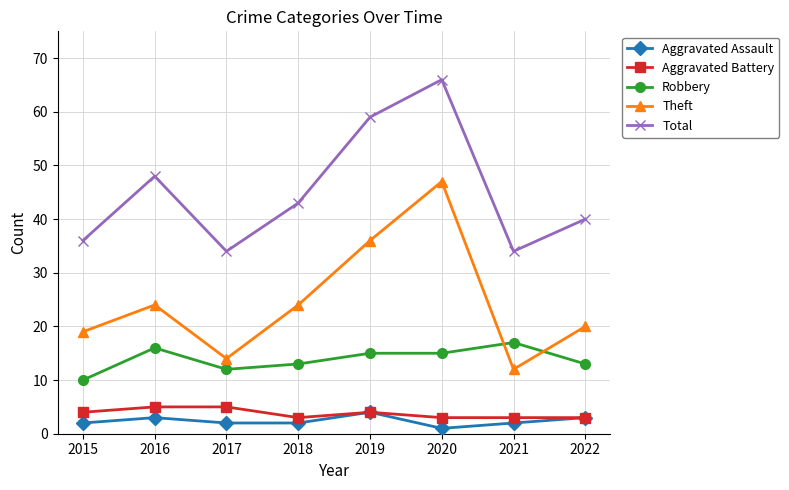

What is the difference between the maximum and second lowest values in the Aggravated Battery series?

2